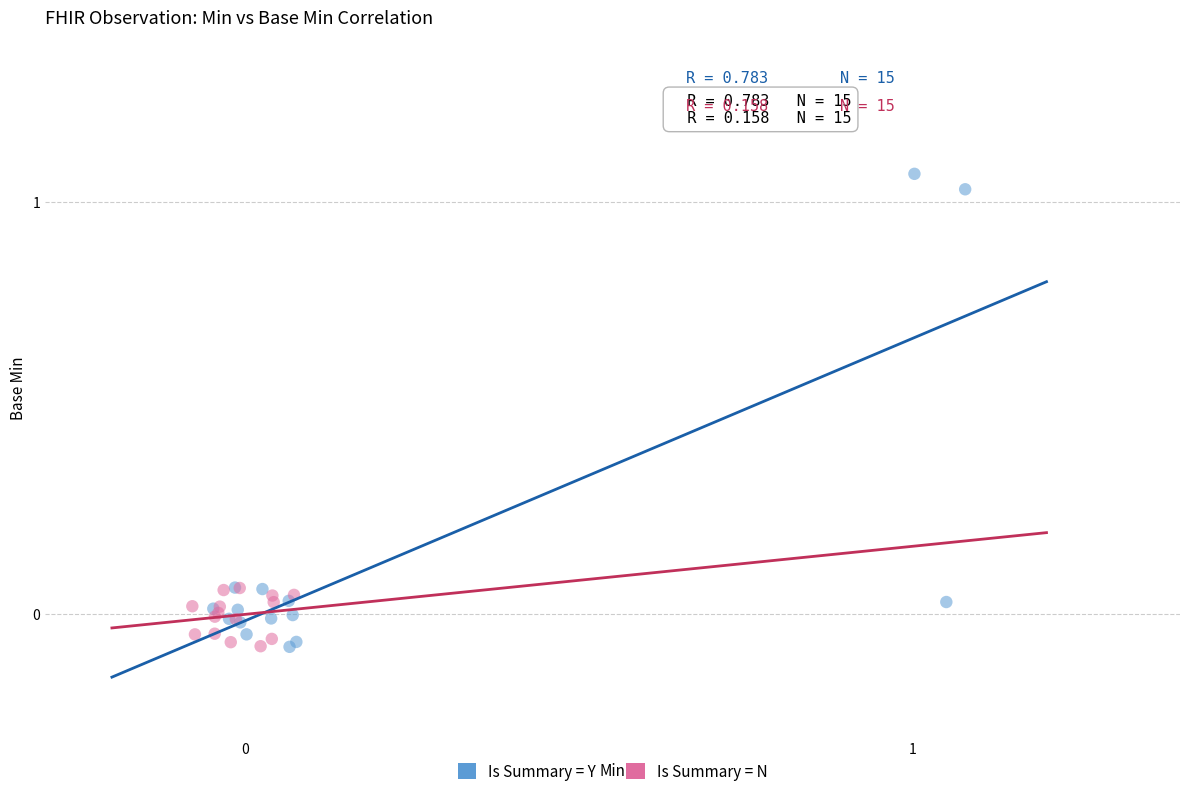

Which series has the widest spread of Y values?

Is Summary = Y